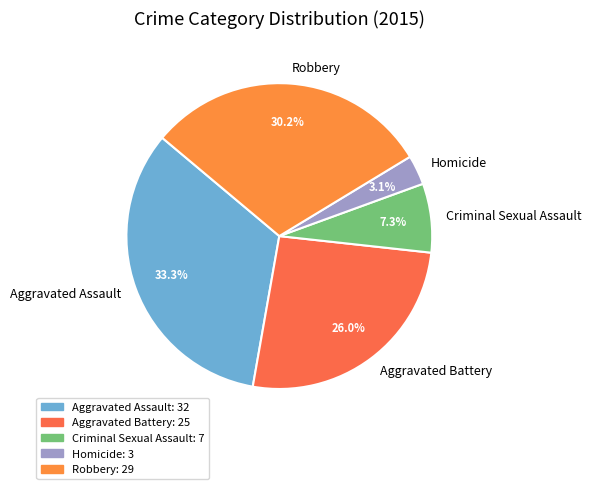

Which category has the biggest portion of the pie?

Aggravated Assault